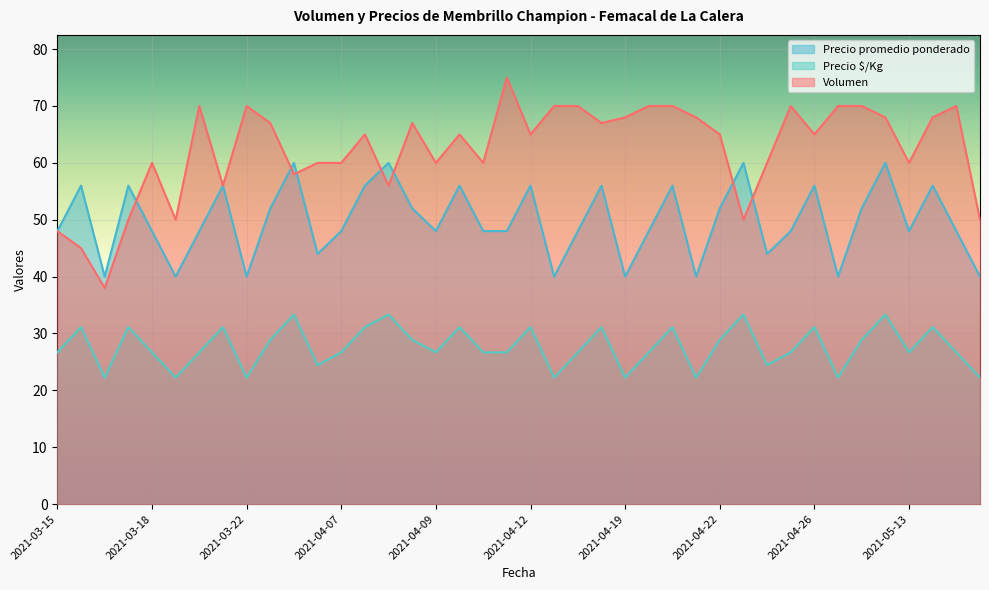

What is the total value across all series at 2021-04-19?

130.2